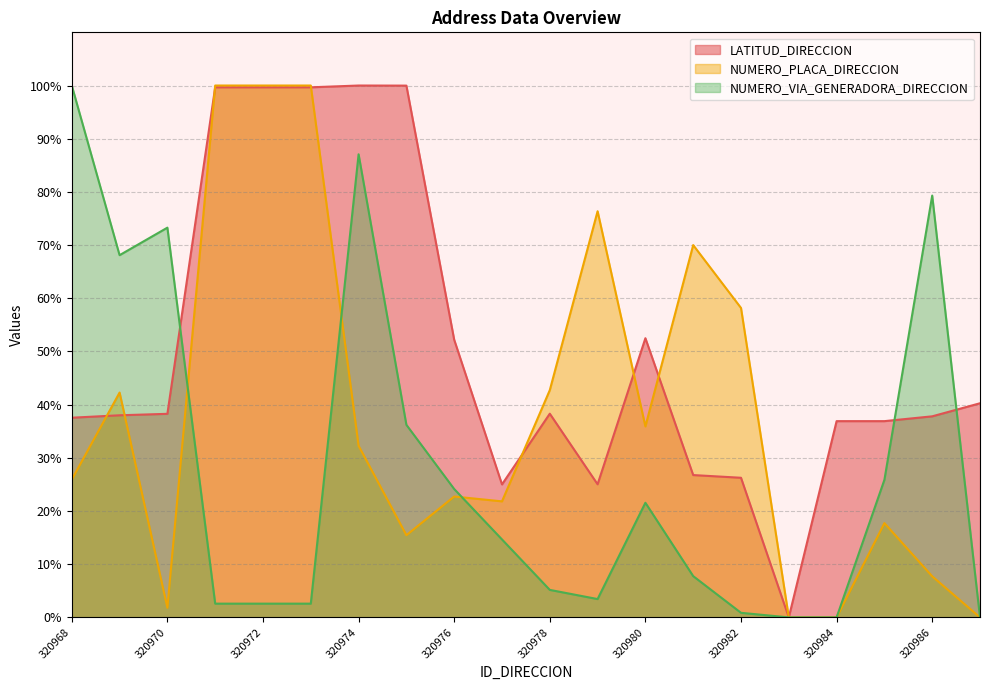

Rank the series at 320977 from highest to lowest value.

LATITUD_DIRECCION, NUMERO_PLACA_DIRECCION, NUMERO_VIA_GENERADORA_DIRECCION